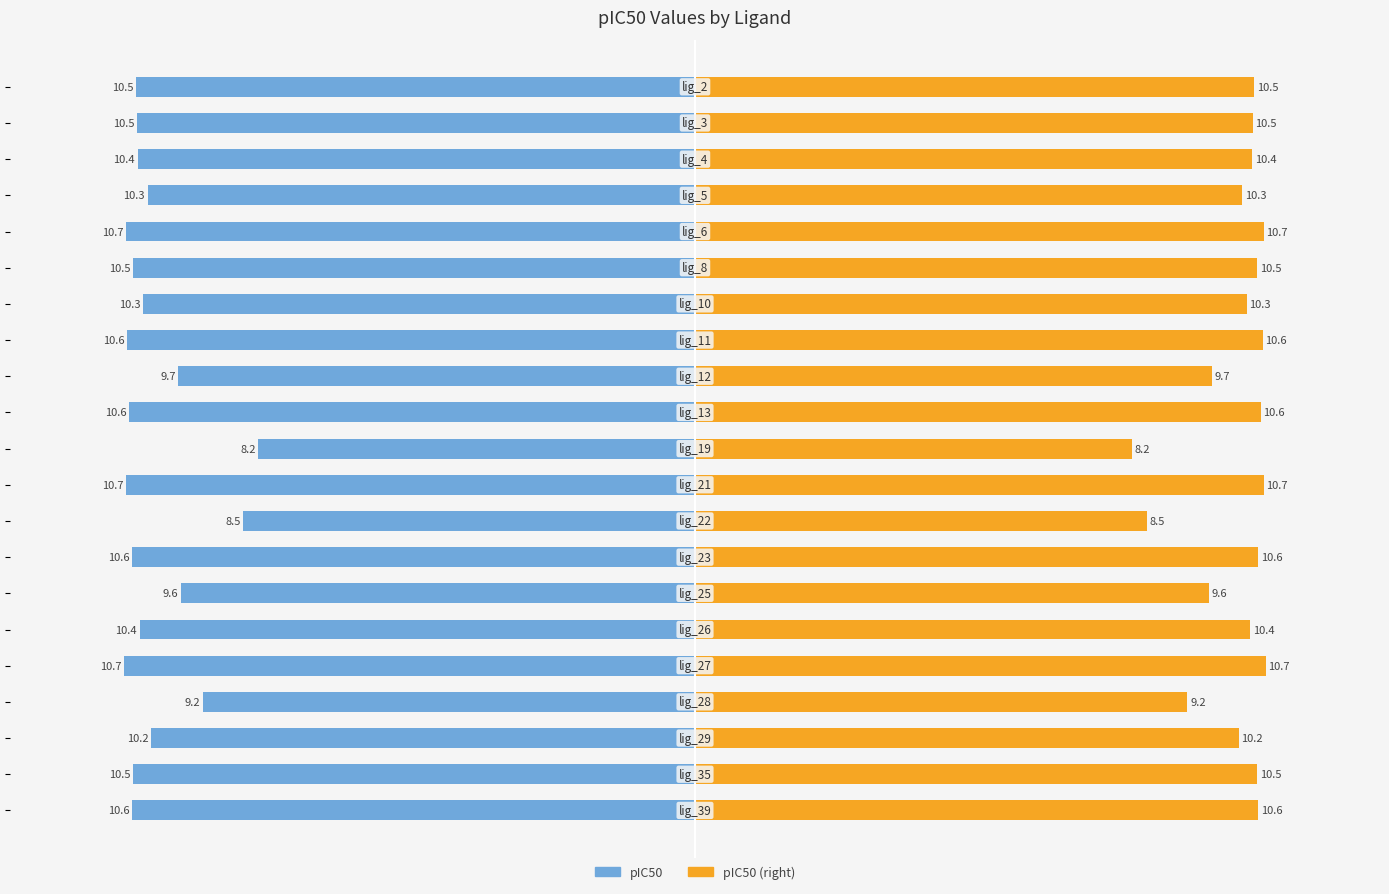

How many values in the pIC50 (right) series are below 10?

5